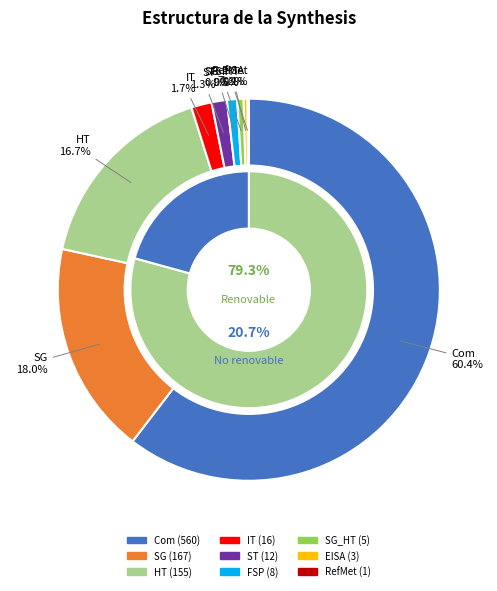

Is it true that RefMet is 0% of the pie?

True